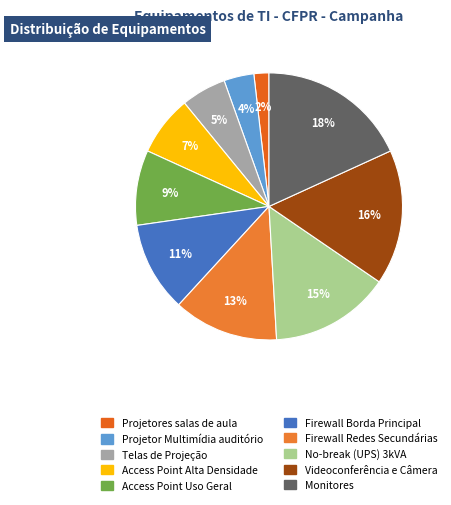

To the nearest percent, what is the average slice percentage?

10%